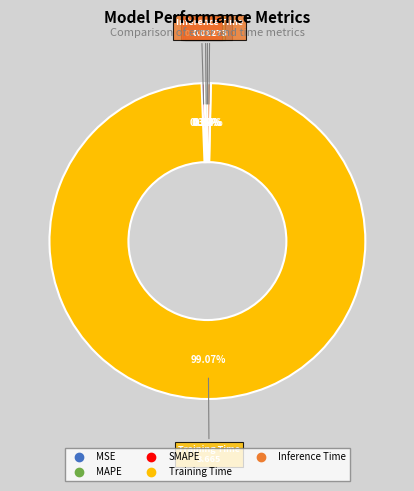

Between MAPE and Inference Time, which is larger?

Inference Time